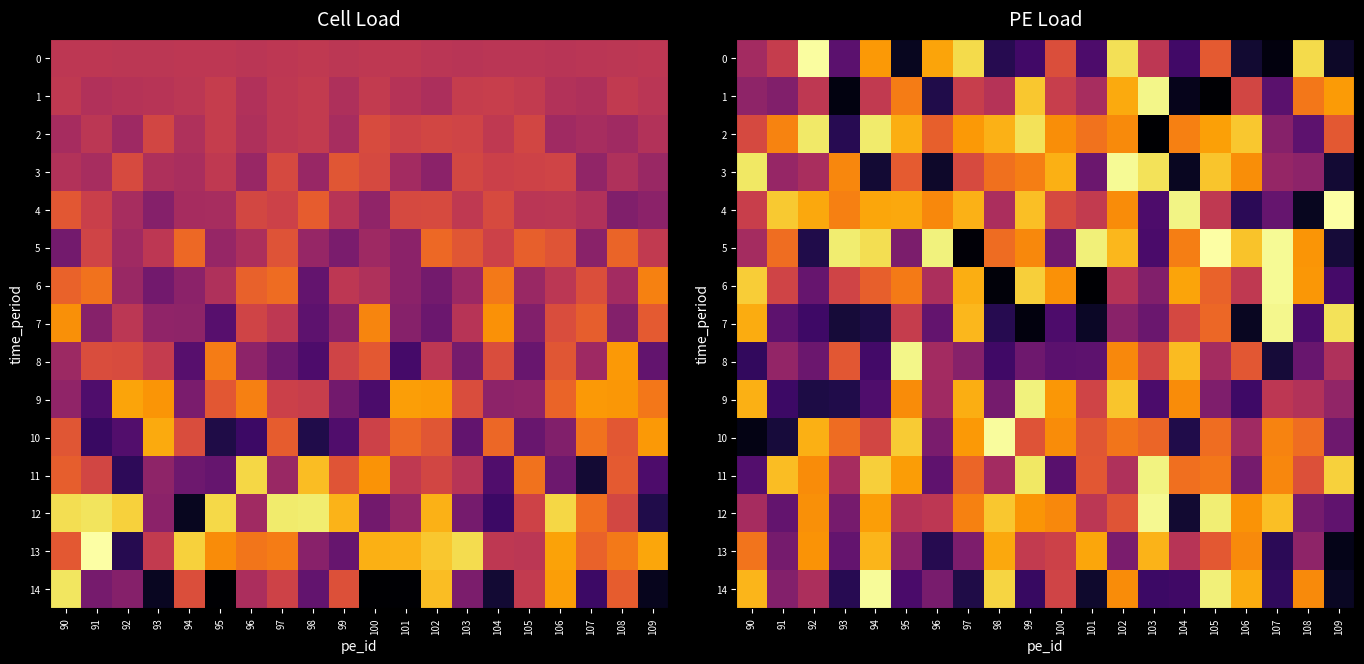

Where is 7 nearest to the value 0?

99